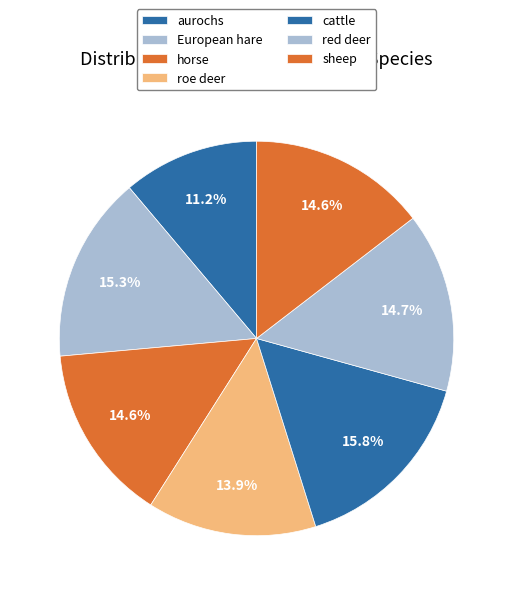

Which category has the biggest portion of the pie?

cattle